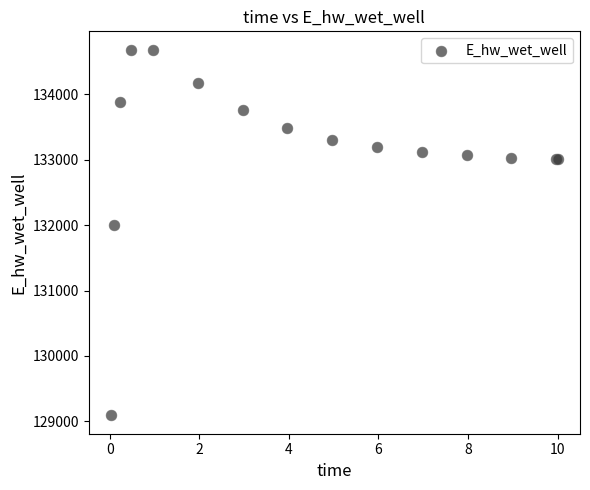

What Y value in the scatter plot is closest to 131886?

132008.1